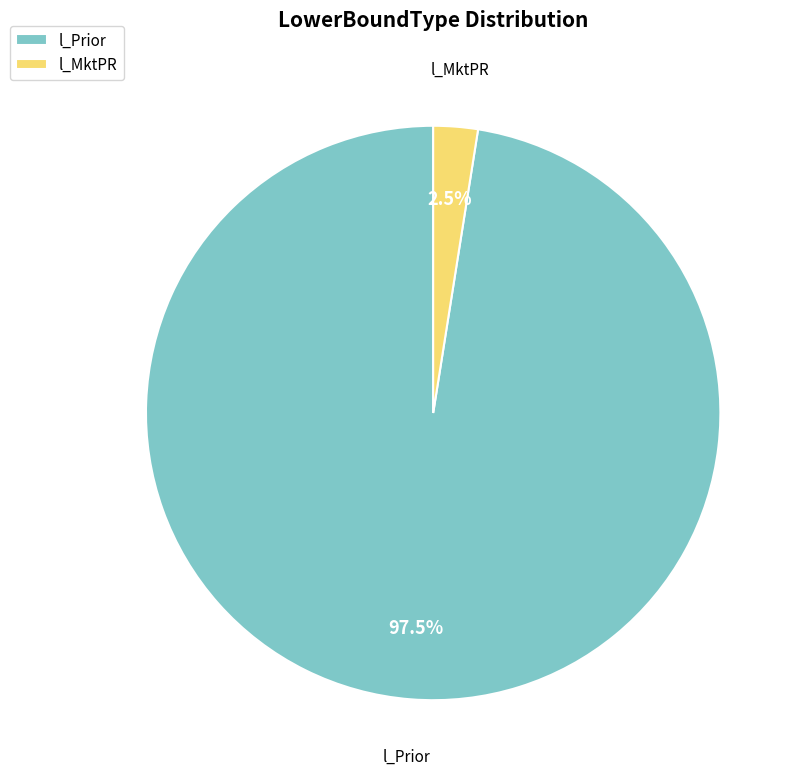

What percentage is NOT represented by l_MktPR?

97.5%